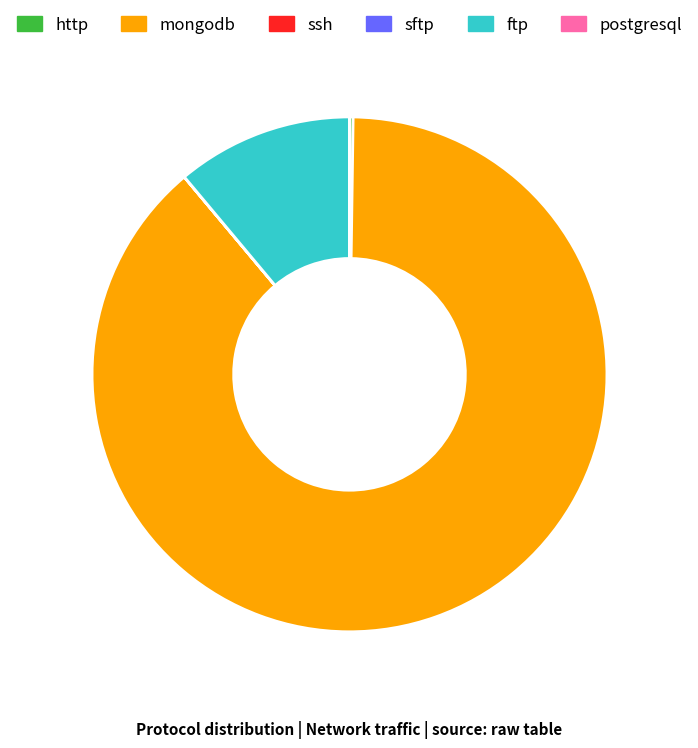

What is the largest slice in the pie chart?

mongodb